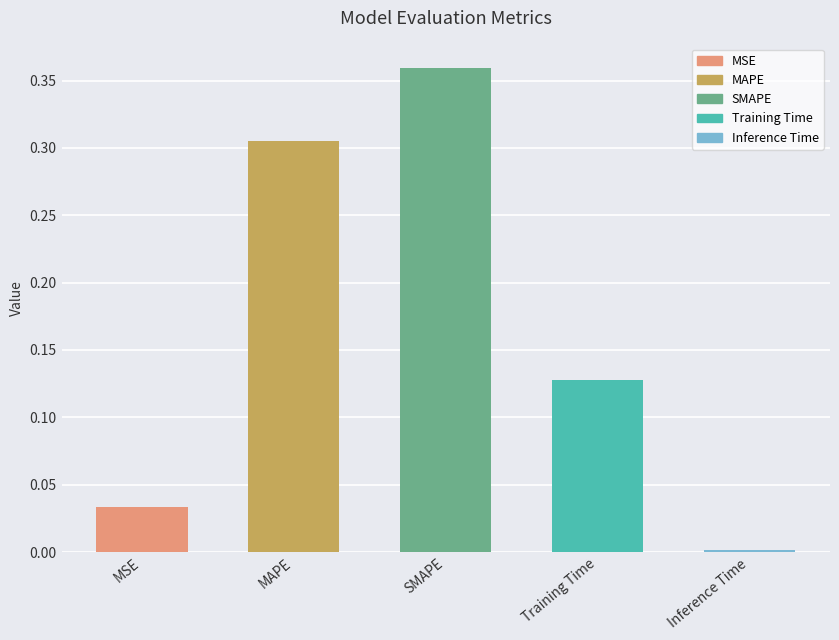

Is it true that the value at MAPE is 0.2?

False